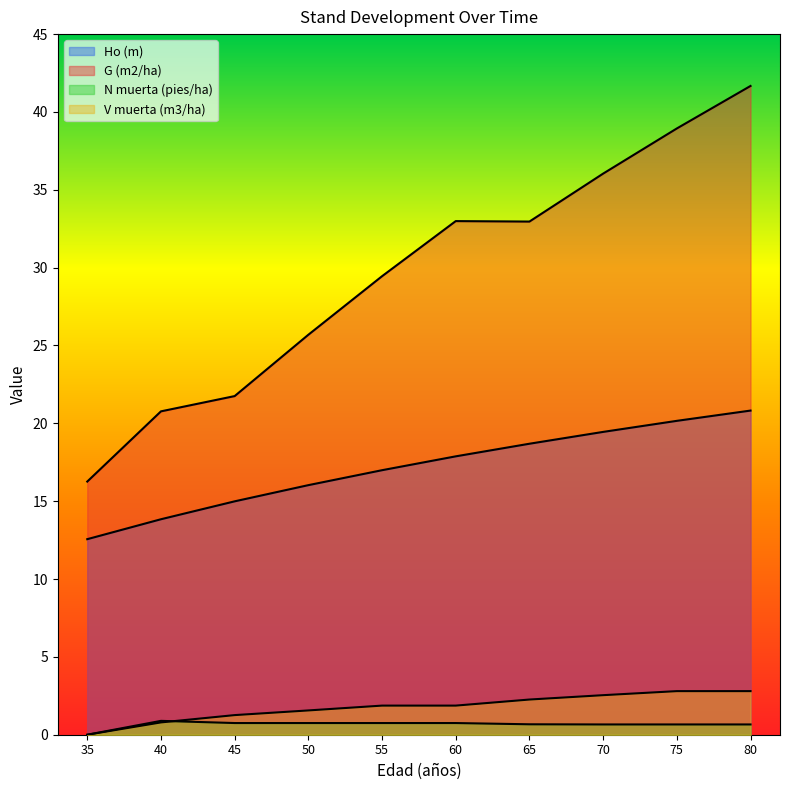

Between 55 and 70, which series saw the biggest shift?

G (m2/ha)